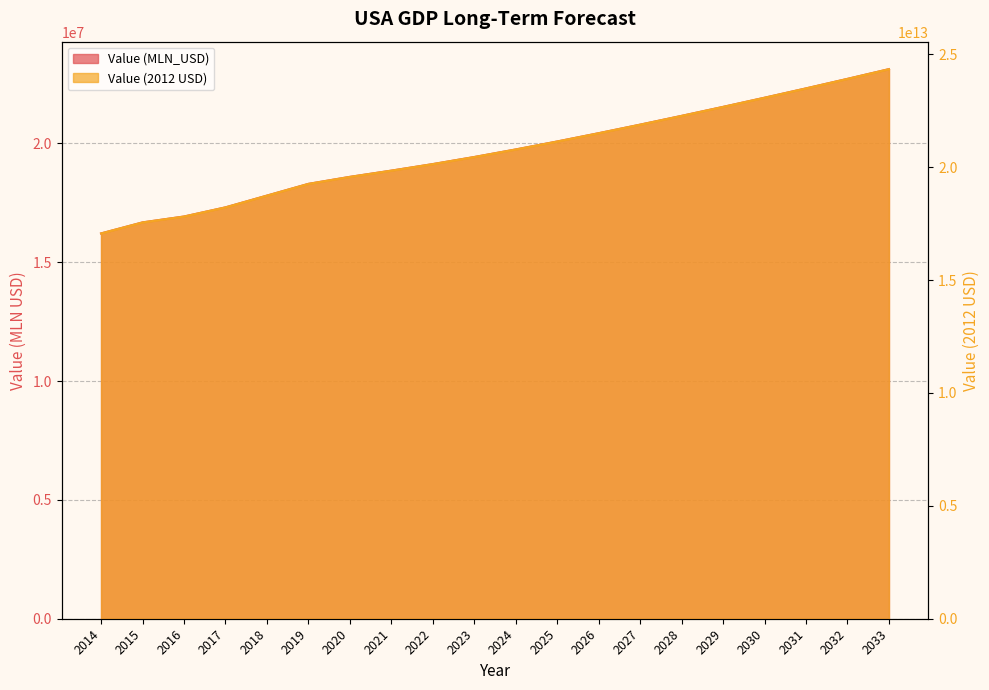

Where does the Value (MLN_USD) series first go above 19740540?

2025